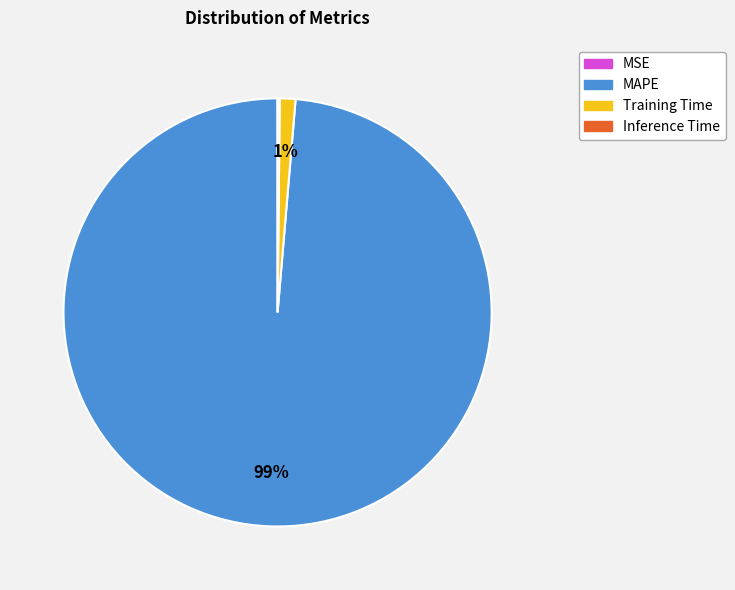

Which has a higher value, MAPE or Training Time?

MAPE